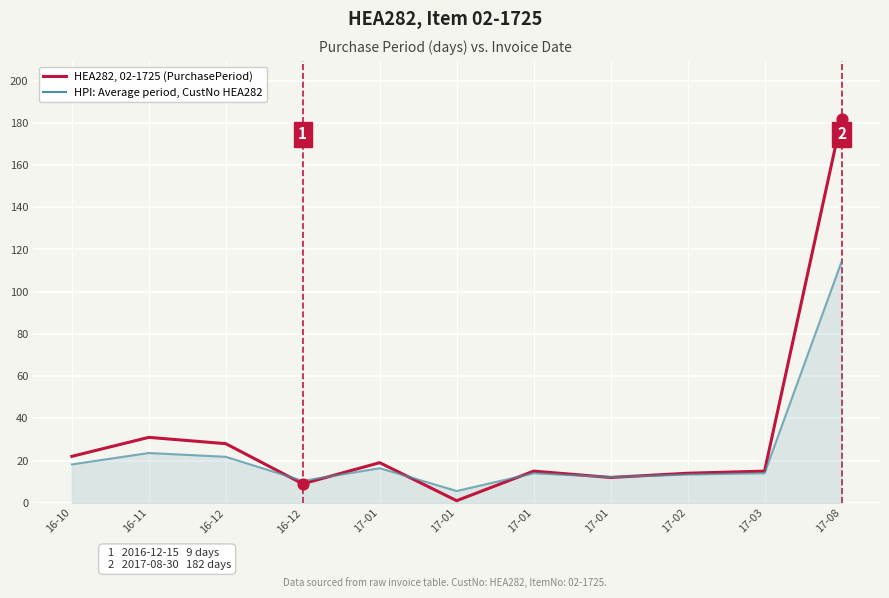

How many lines are shown in the chart?

2